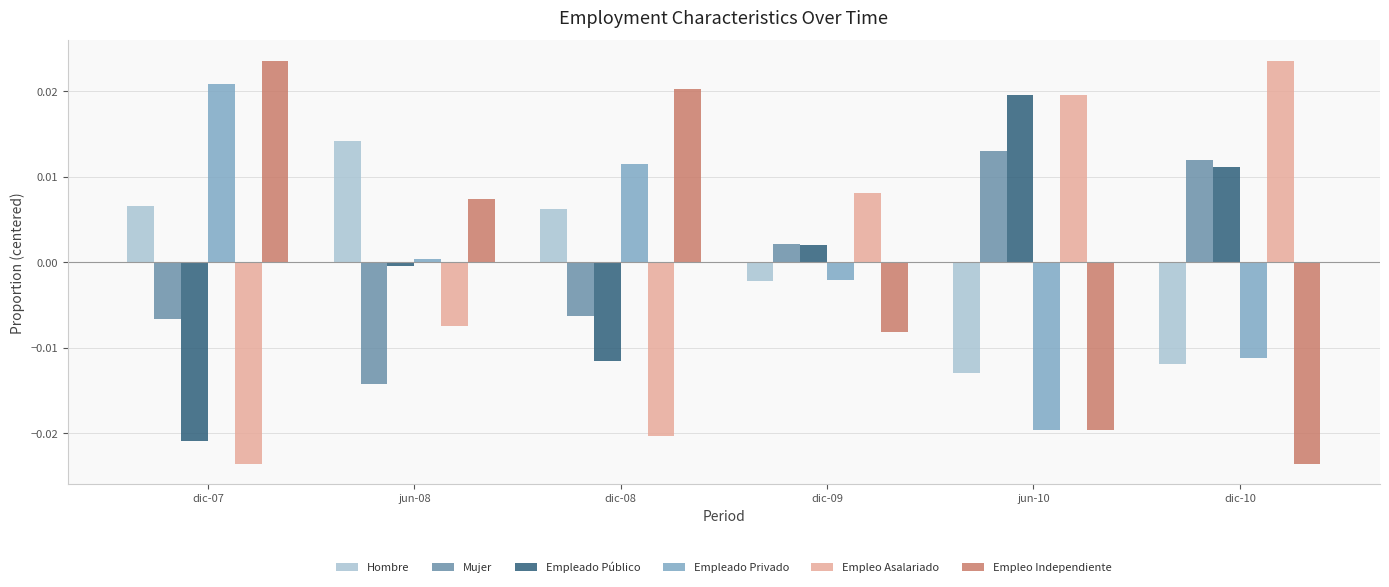

The Empleado Público series shows -0.0 at dic-07. True or false?

True